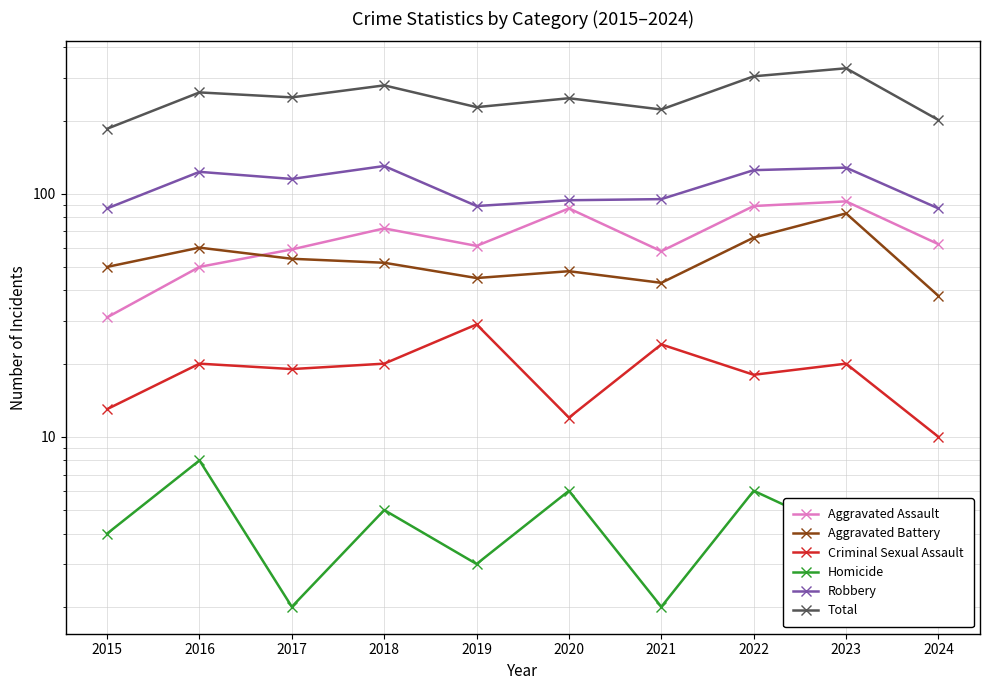

Where is Homicide nearest to the value 5?

2018